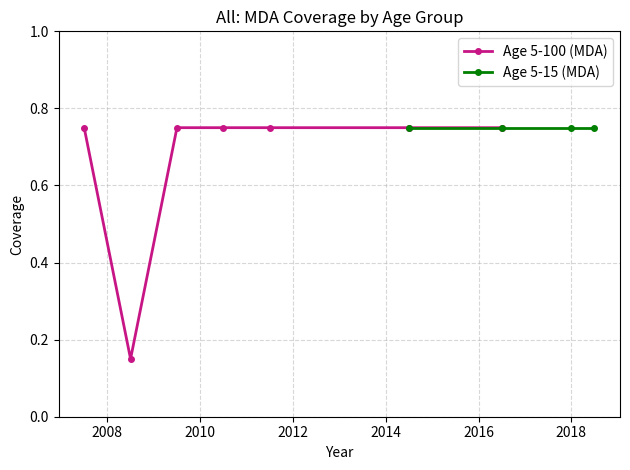

What is the difference between the maximum and minimum values?

0.6